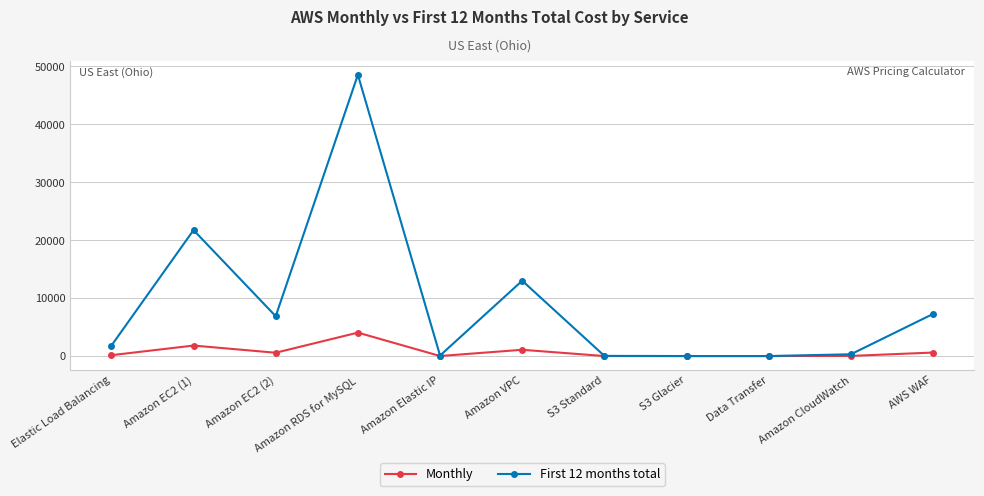

At which label does First 12 months total reach its peak?

Amazon RDS for MySQL